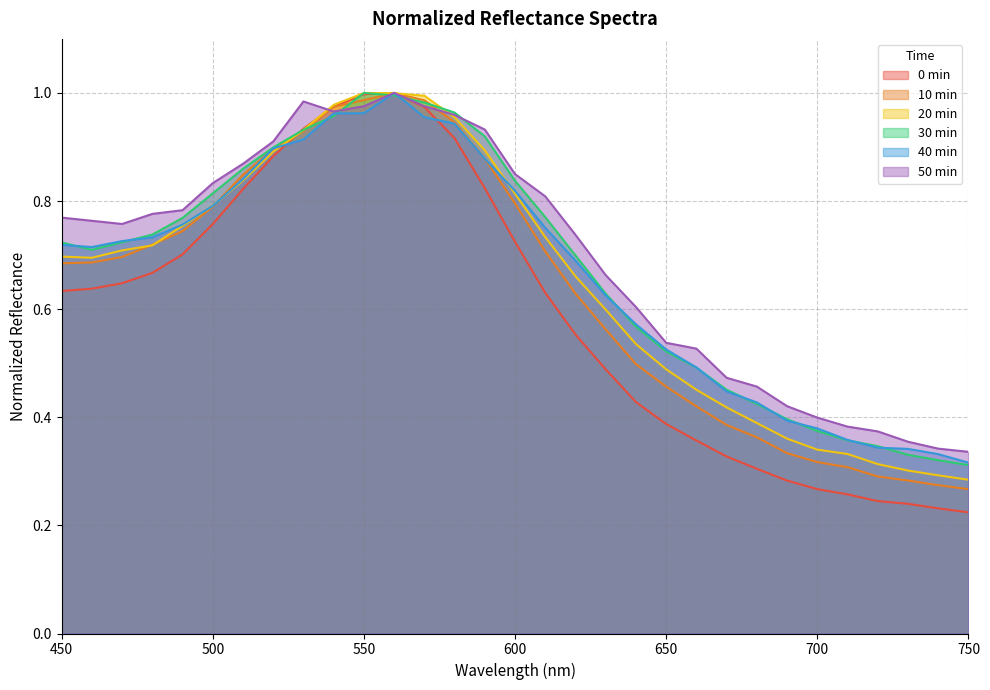

How many distinct data groups are displayed?

6